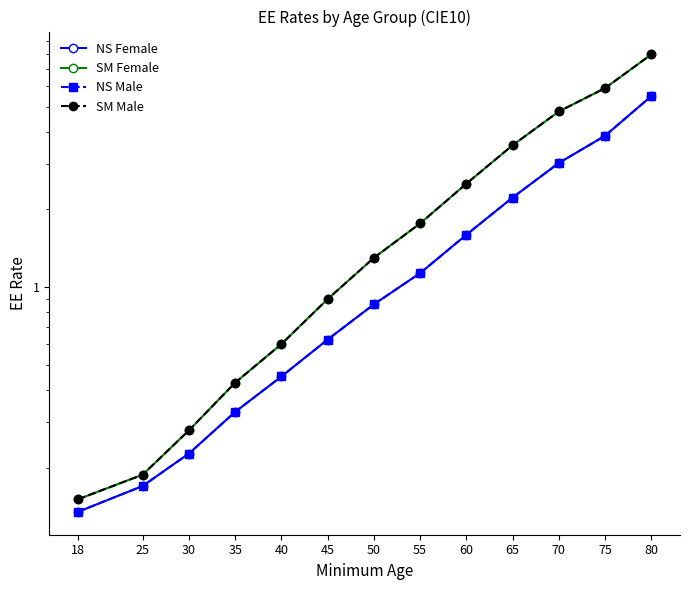

At how many categories does at least one series exceed 6?

1